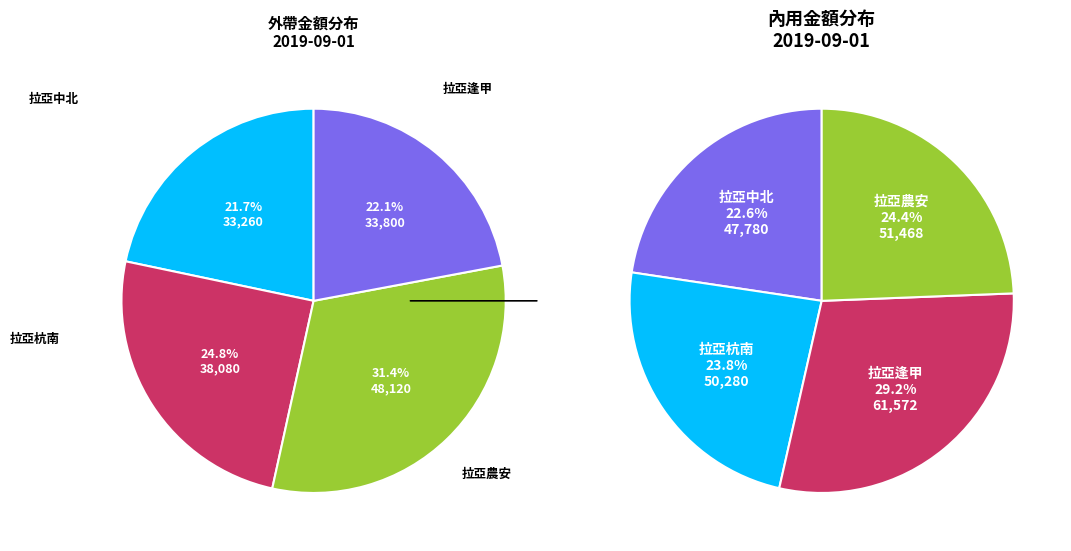

What is the change in value from 拉亞中北 to 拉亞杭南?

+2500